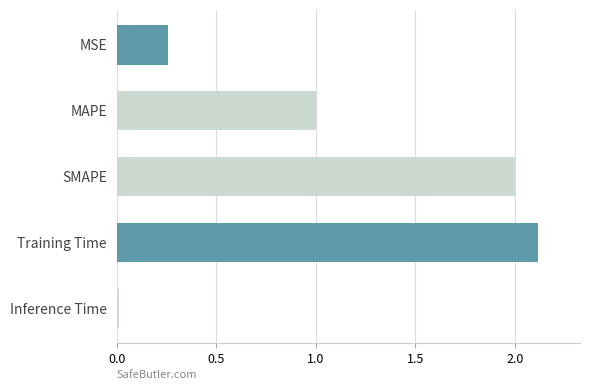

Which category has the lowest value across all series?

Inference Time